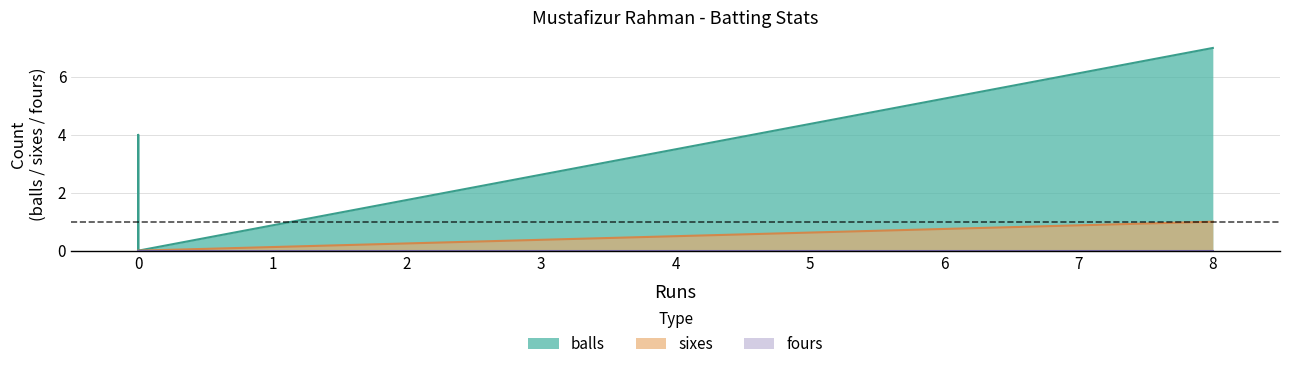

Count the number of categories in the chart.

5